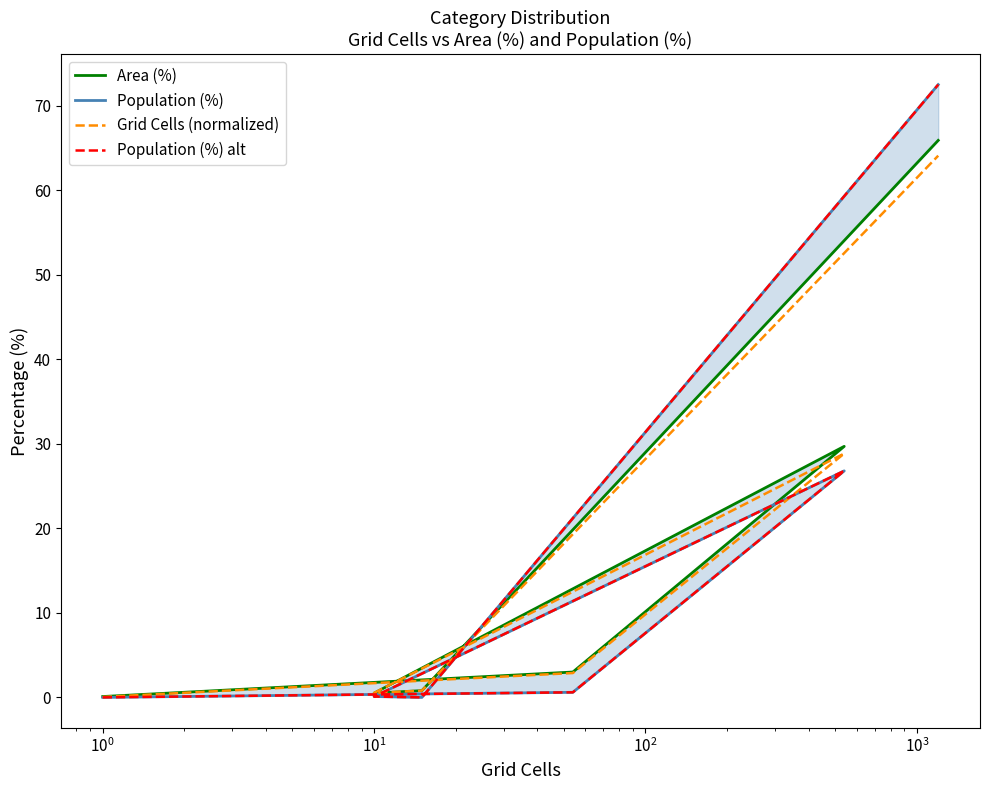

The Area (%) series shows 65.9 at $\mathdefault{10^{3}}$. True or false?

True